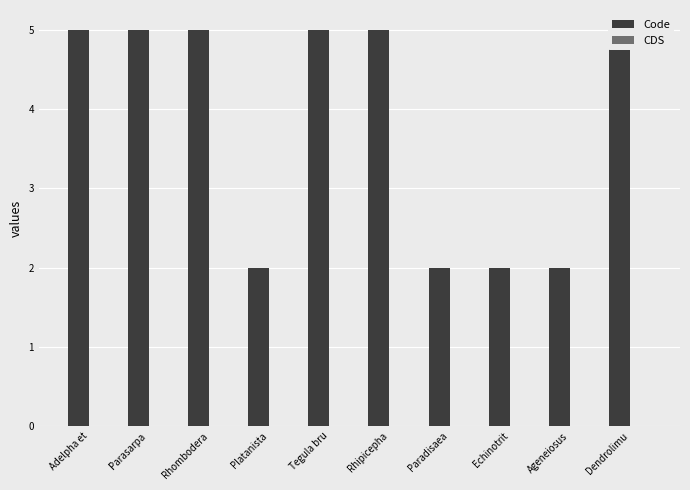

What is the value of the Code bar at the 9th from the left?

2